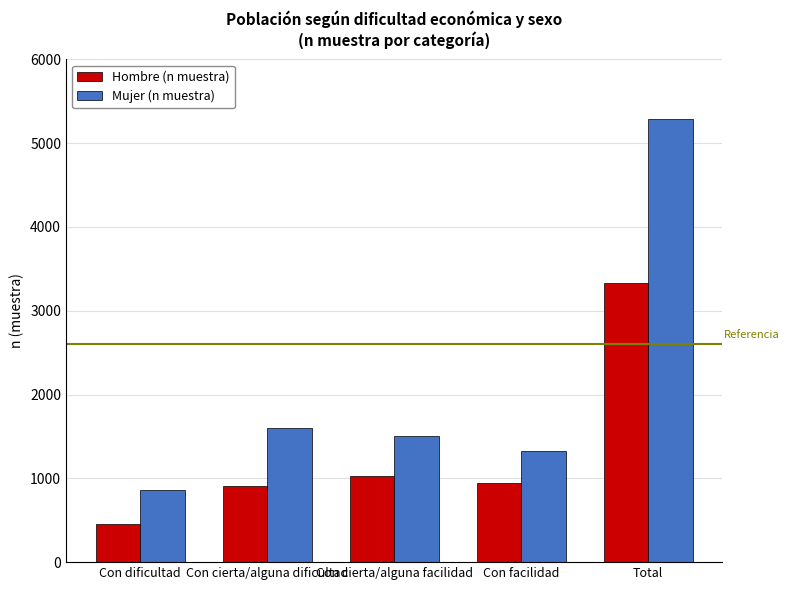

What is the average value of the Mujer (n muestra) series?

2117